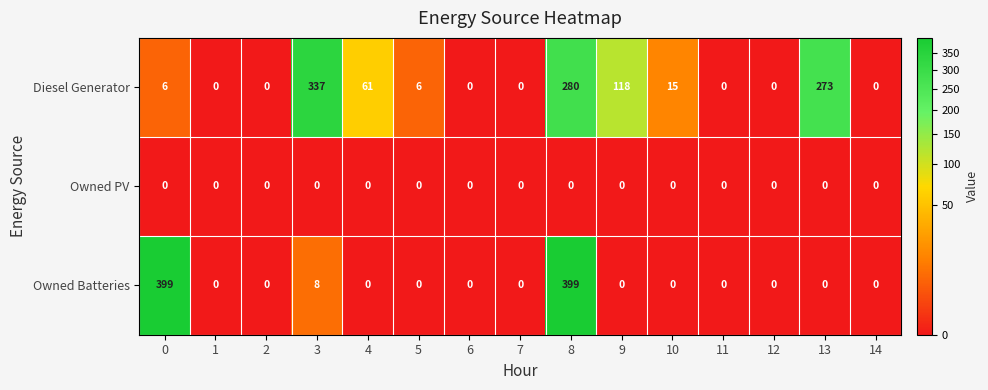

Which series changed the most between 5 and 11?

Diesel Generator